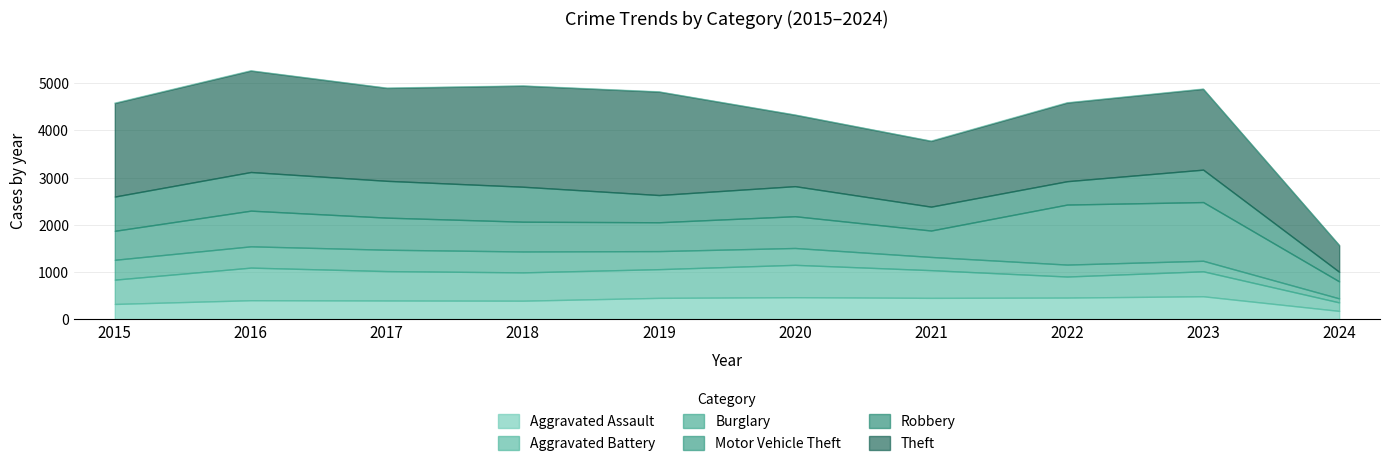

True or false: Motor Vehicle Theft and Theft intersect in this chart.

False